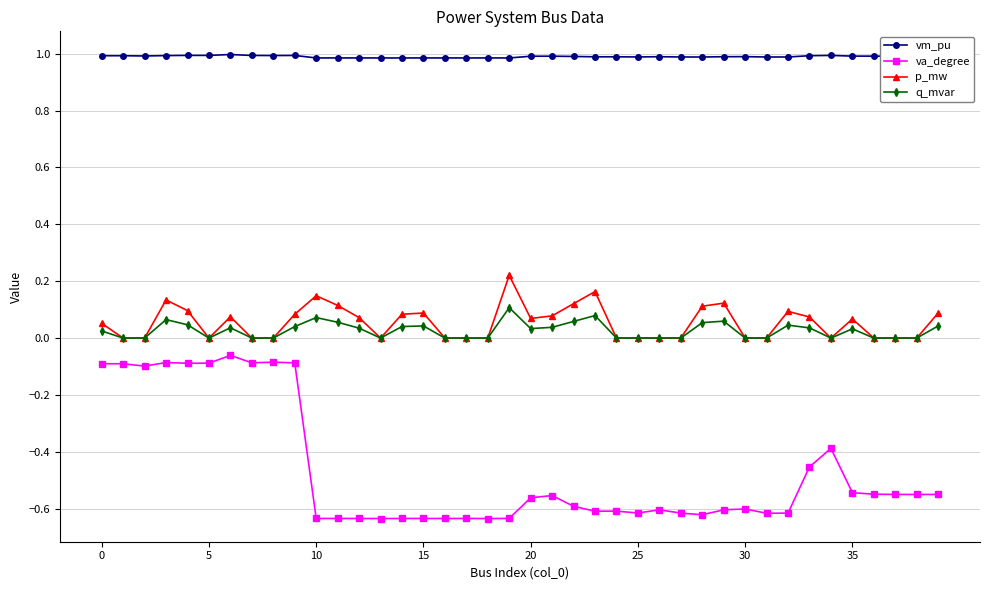

Rank the series by their maximum value, from lowest to highest.

va_degree, q_mvar, p_mw, vm_pu